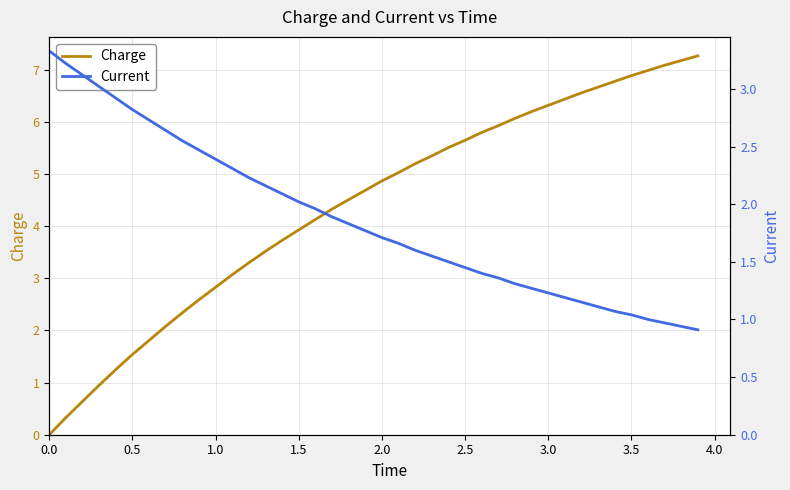

What is the maximum value for Charge?

7.3